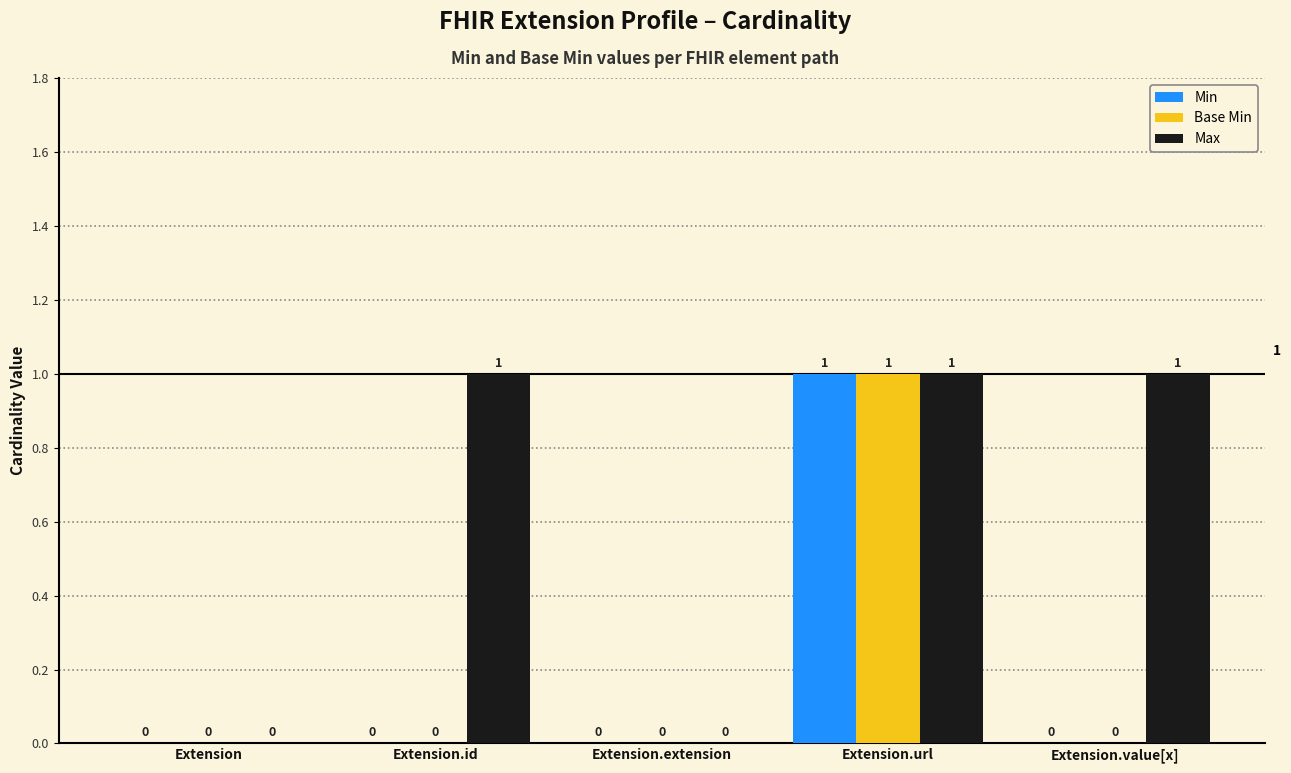

Is the value of Max at Extension.value[x] greater than the value of Base Min at Extension.value[x]?

Yes